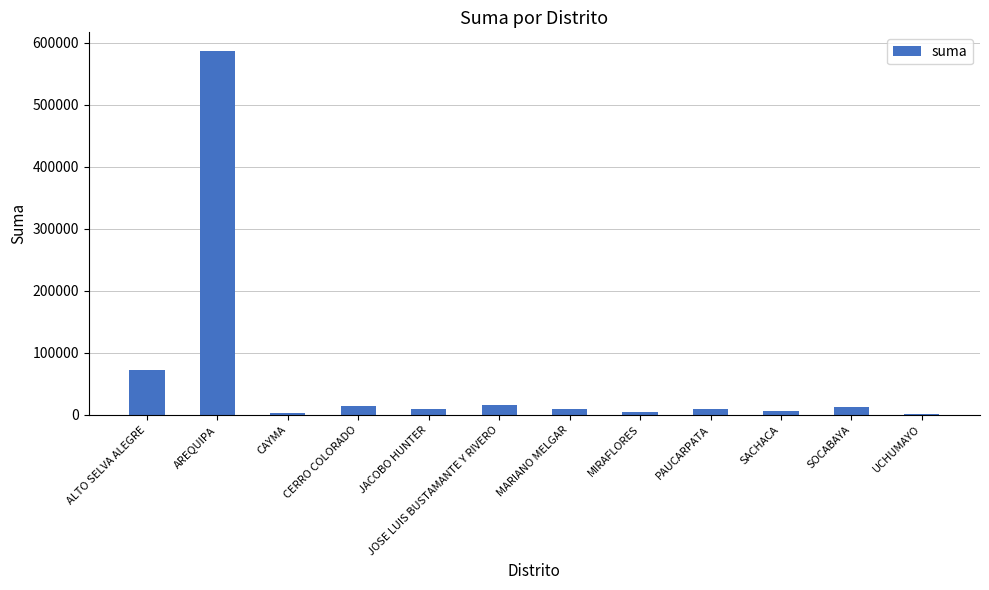

What is the maximum value shown in the chart?

587704.0